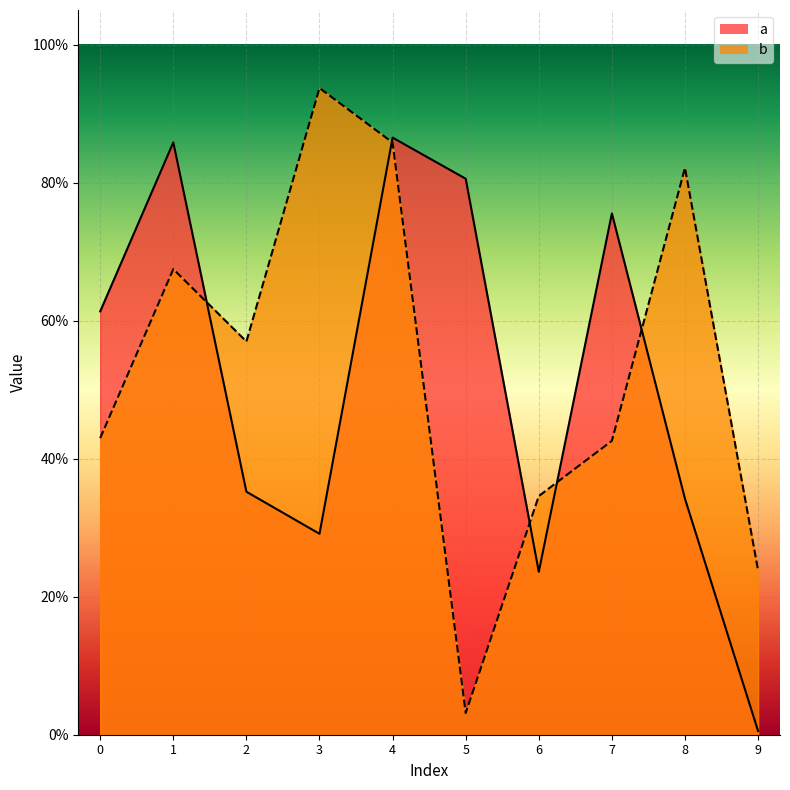

Is the value of b_line at 1 greater than the value of a_line at 6?

Yes